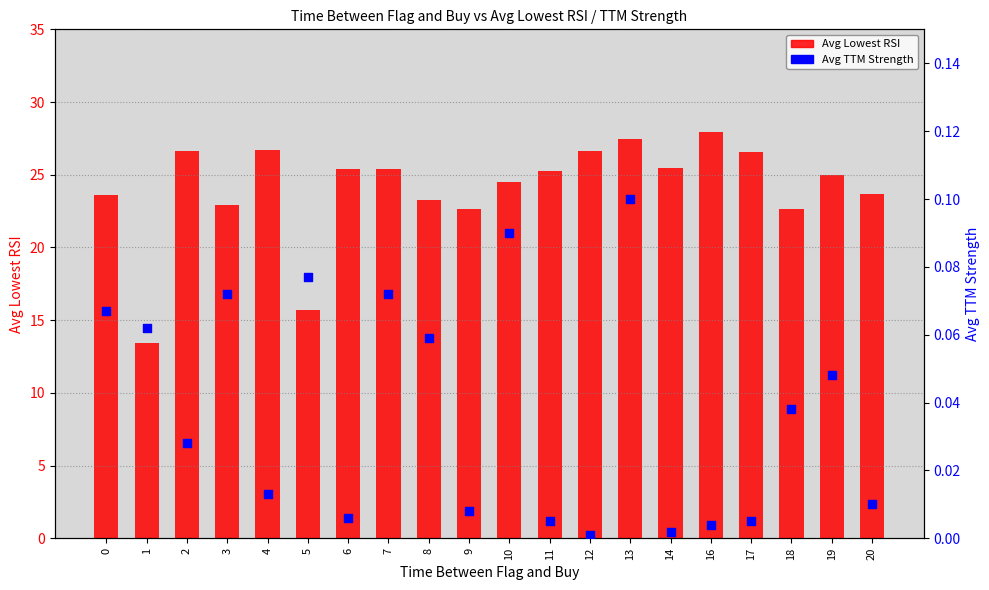

Which series has the widest spread of Y values?

Avg Lowest RSI